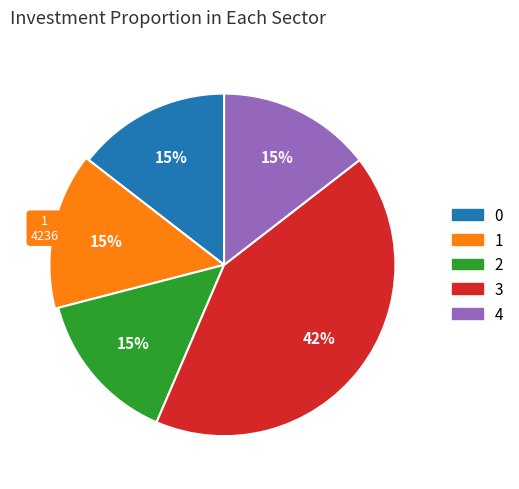

Is it true that 1 is 24% of the pie?

False